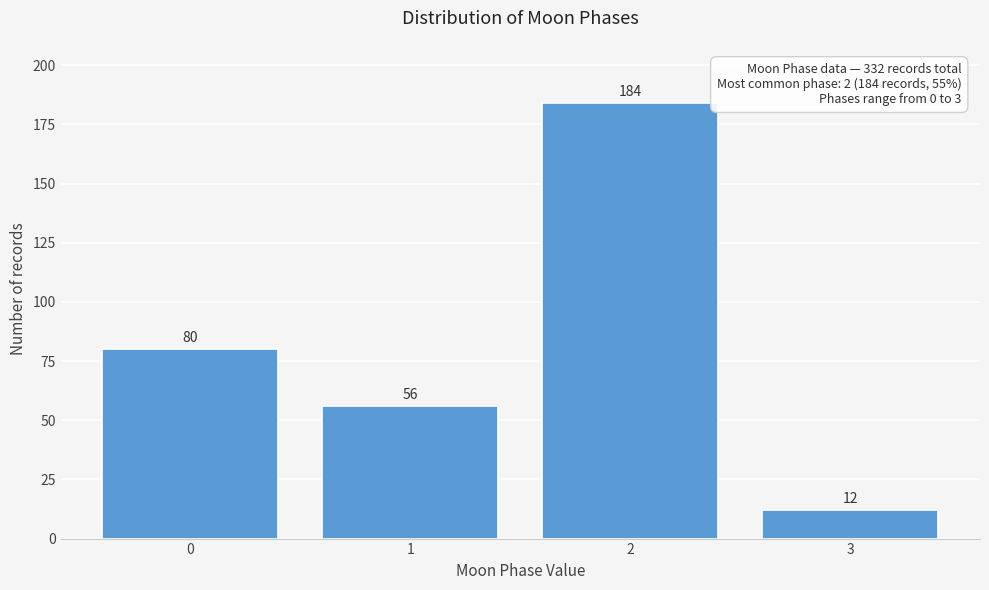

Reading left to right, extract all data points from this chart.

80	56	184	12